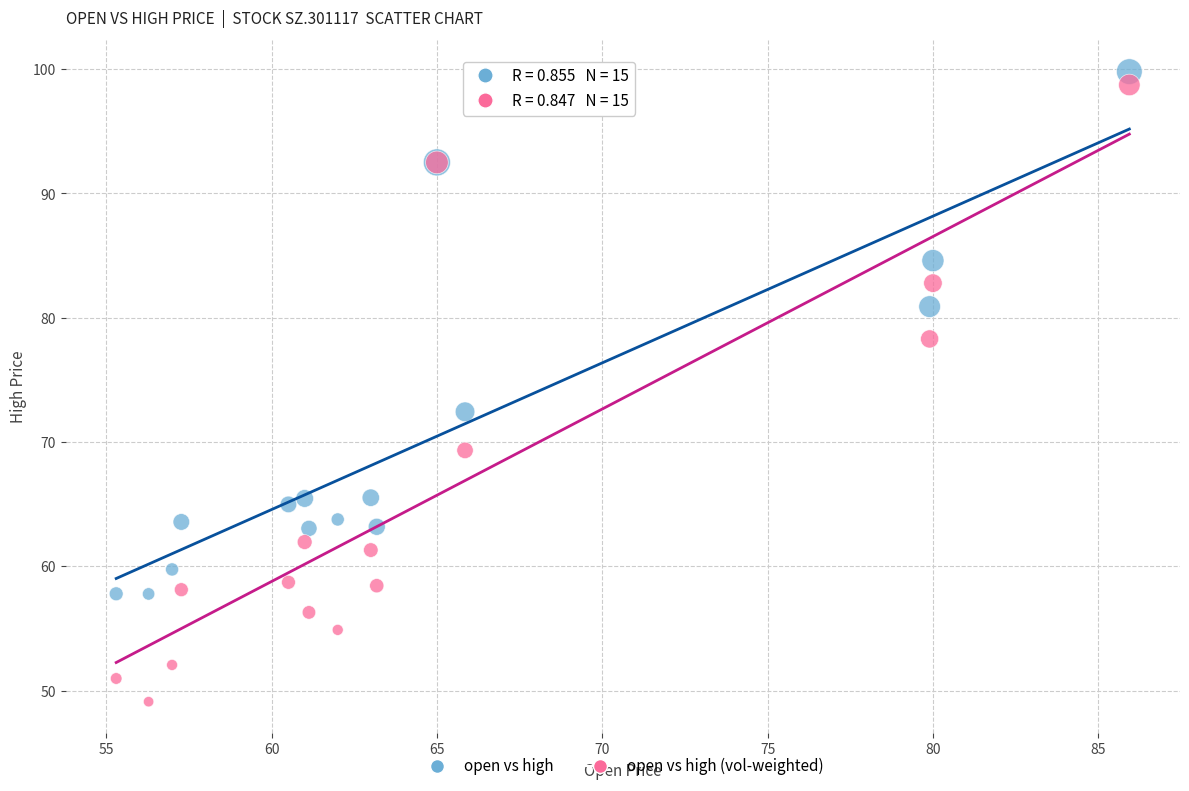

Which series contains the lowest Y value?

open vs high (vol-weighted)